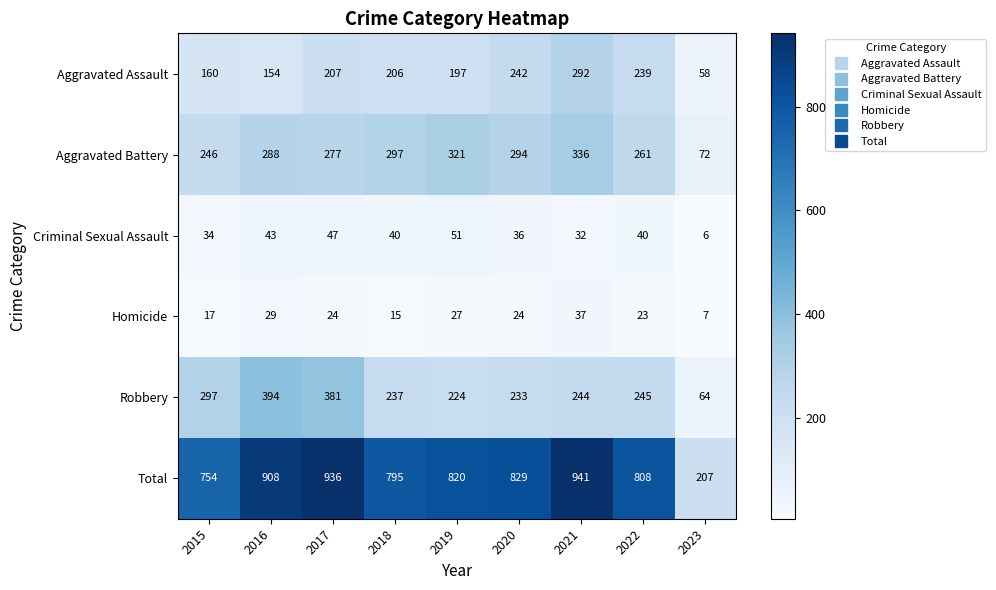

What is the sum of the Criminal Sexual Assault values at 2021 and 2023?

38